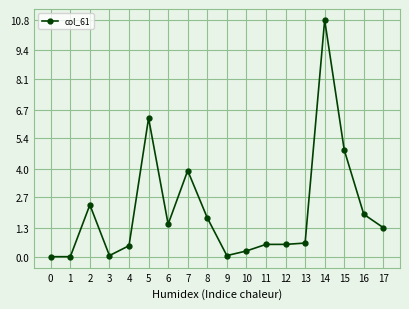

Read the value at 17.

1.3